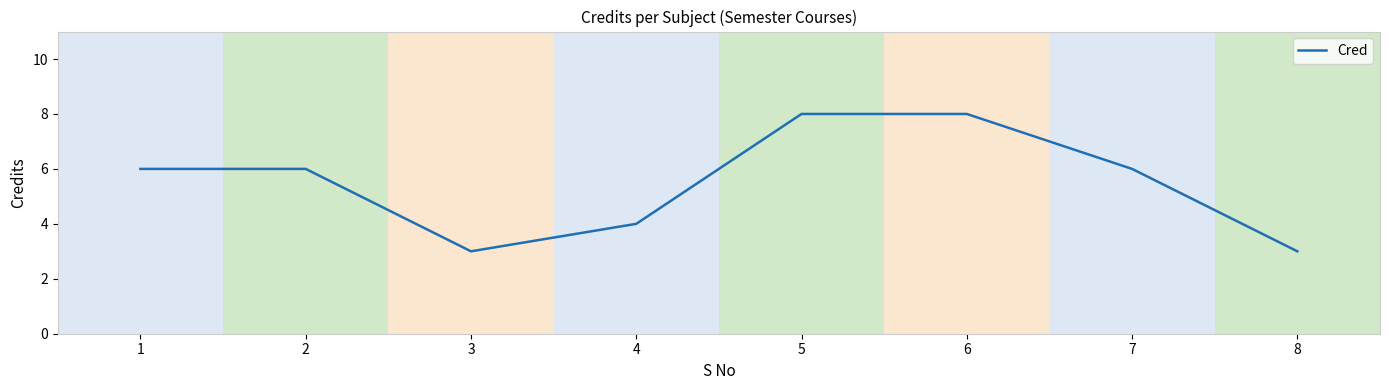

The value at 4 is 2. True or false?

False